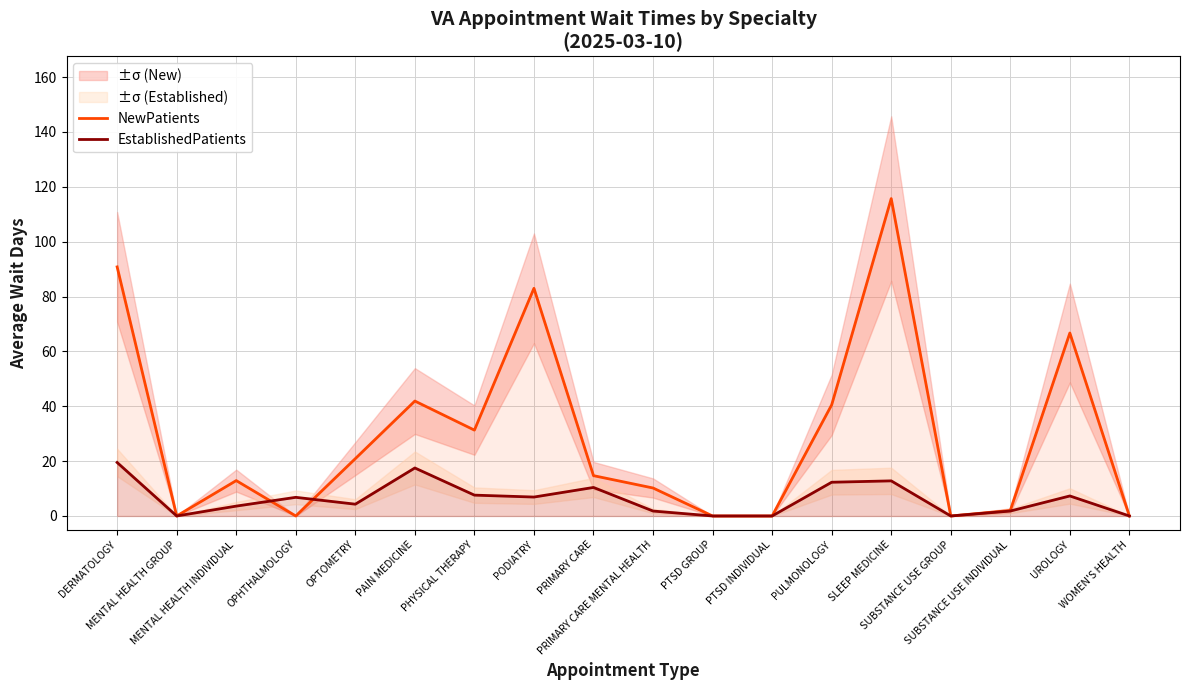

List the labels in order of NewPatients value, largest first.

SLEEP MEDICINE, DERMATOLOGY, PODIATRY, UROLOGY, PAIN MEDICINE, PULMONOLOGY, PHYSICAL THERAPY, OPTOMETRY, PRIMARY CARE, MENTAL HEALTH INDIVIDUAL, PRIMARY CARE MENTAL HEALTH, SUBSTANCE USE INDIVIDUAL, MENTAL HEALTH GROUP, OPHTHALMOLOGY, PTSD GROUP, PTSD INDIVIDUAL, SUBSTANCE USE GROUP, WOMEN'S HEALTH